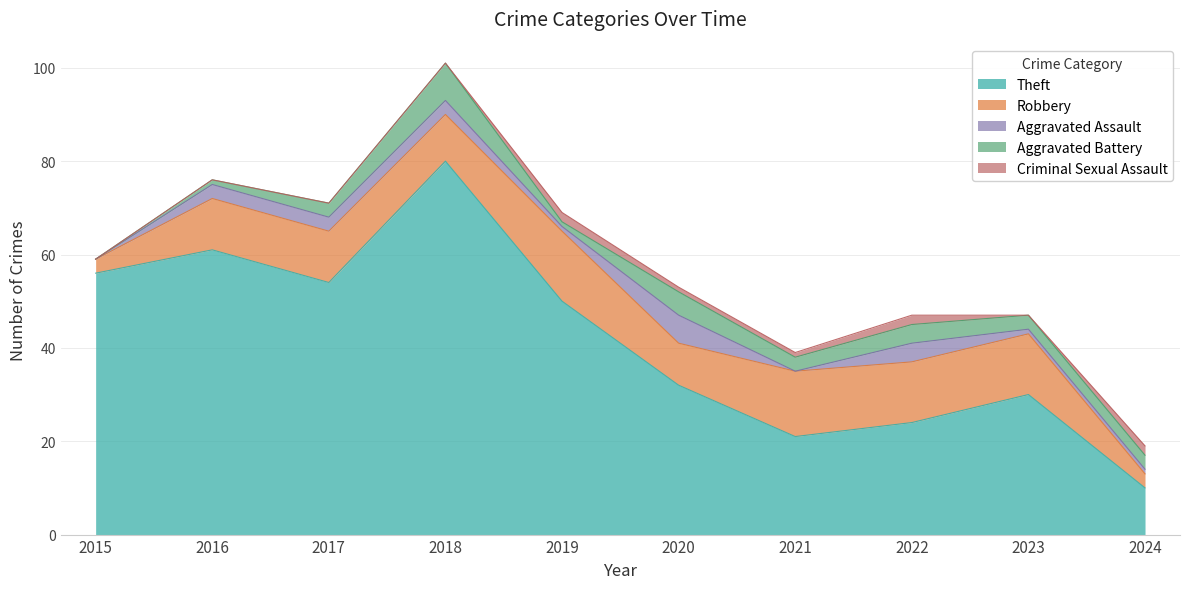

What value does the Aggravated Battery series have at 2019?

1